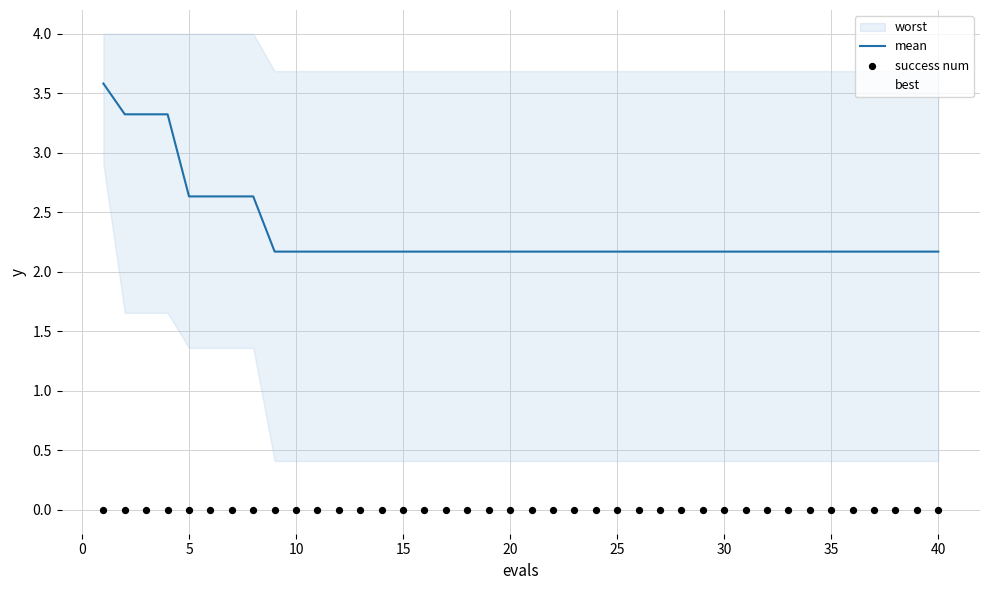

Which series has the largest Y range (max minus min)?

best